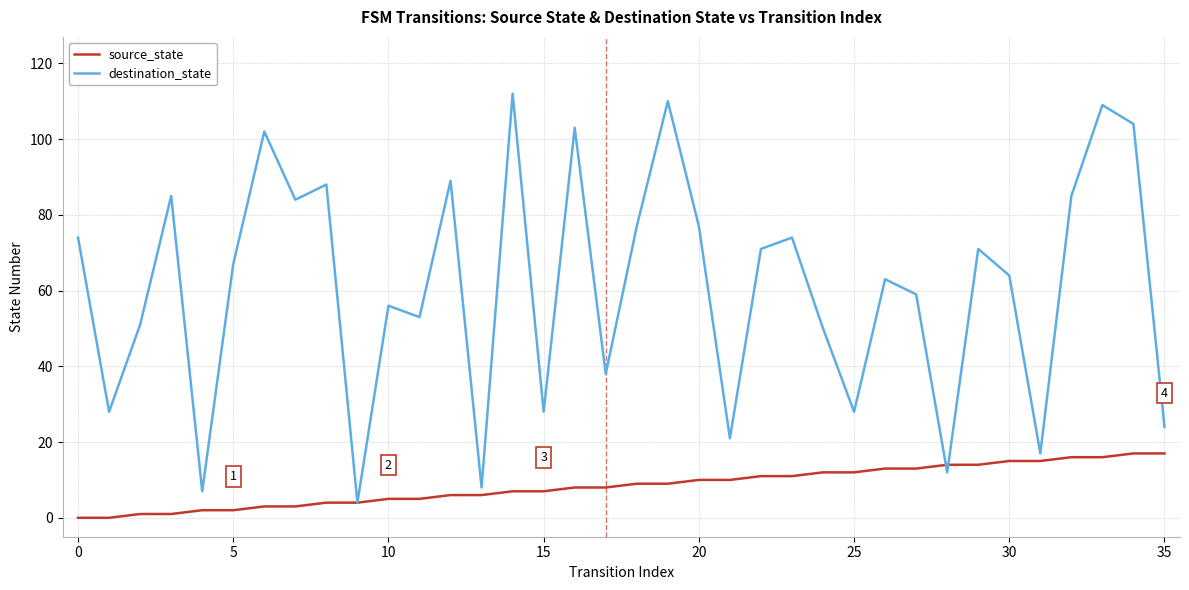

True or false: destination_state and source_state intersect in this chart.

True